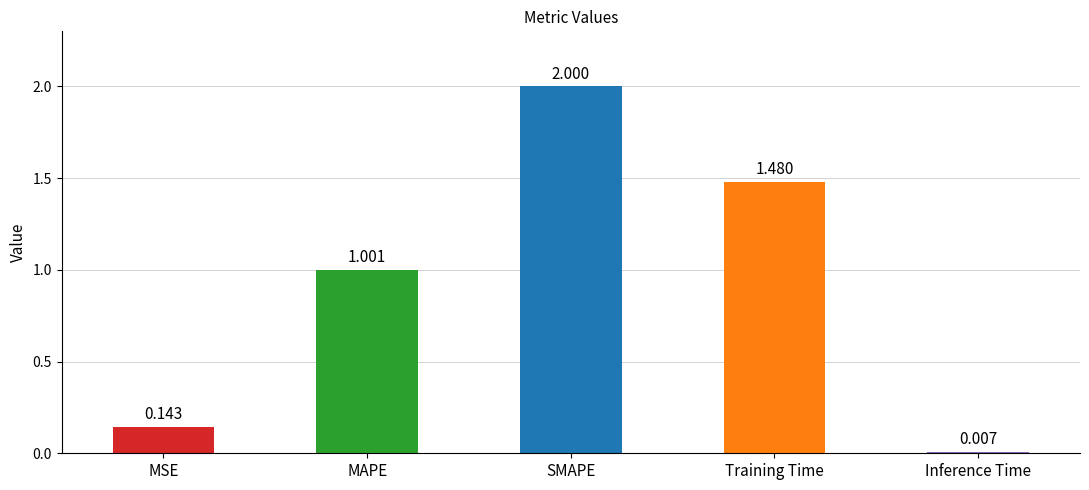

What is the sum of all values?

4.6